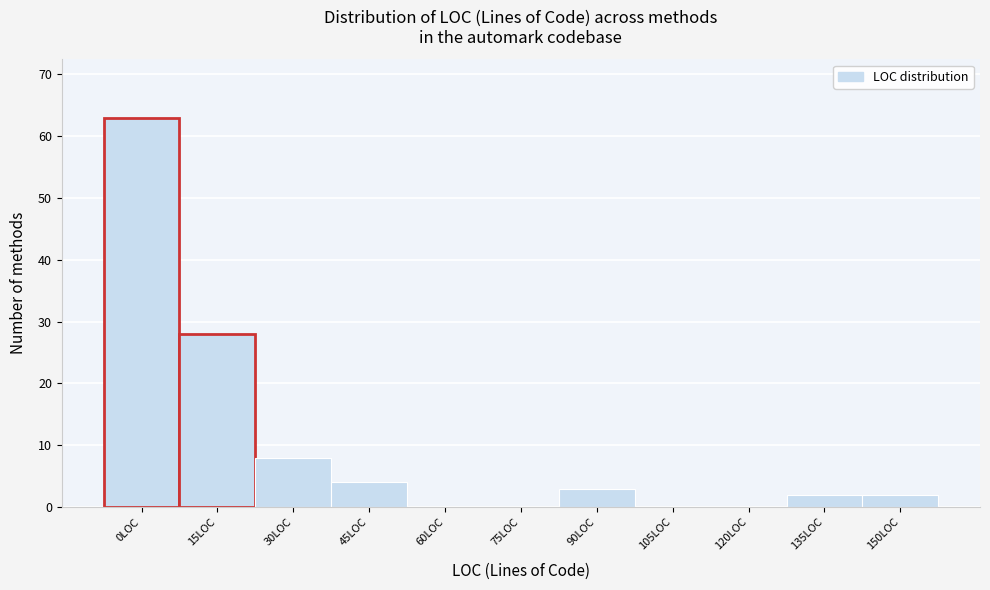

Reading left to right, extract all data points from this chart.

0LOC=63	15LOC=28	30LOC=8	45LOC=4	60LOC=0	75LOC=0	90LOC=3	105LOC=0	120LOC=0	135LOC=2	150LOC=2